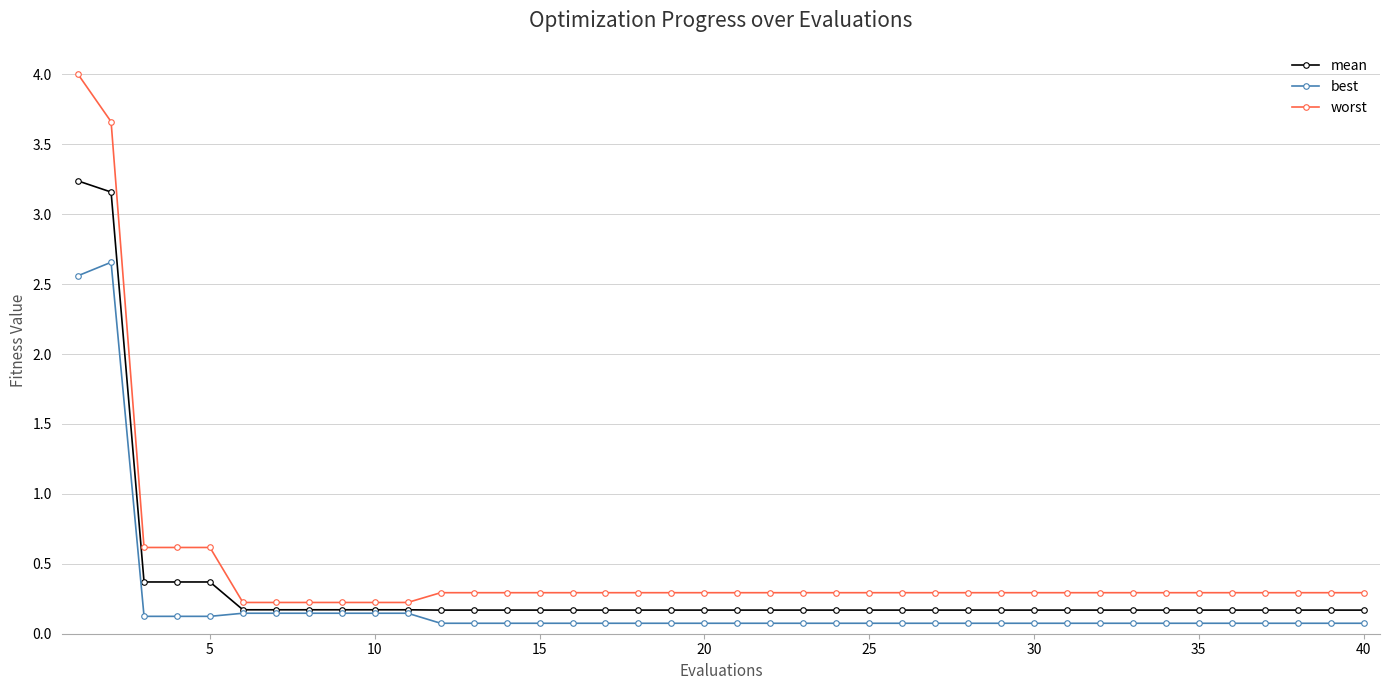

What is the difference between the second highest and minimum values in the worst series?

3.4